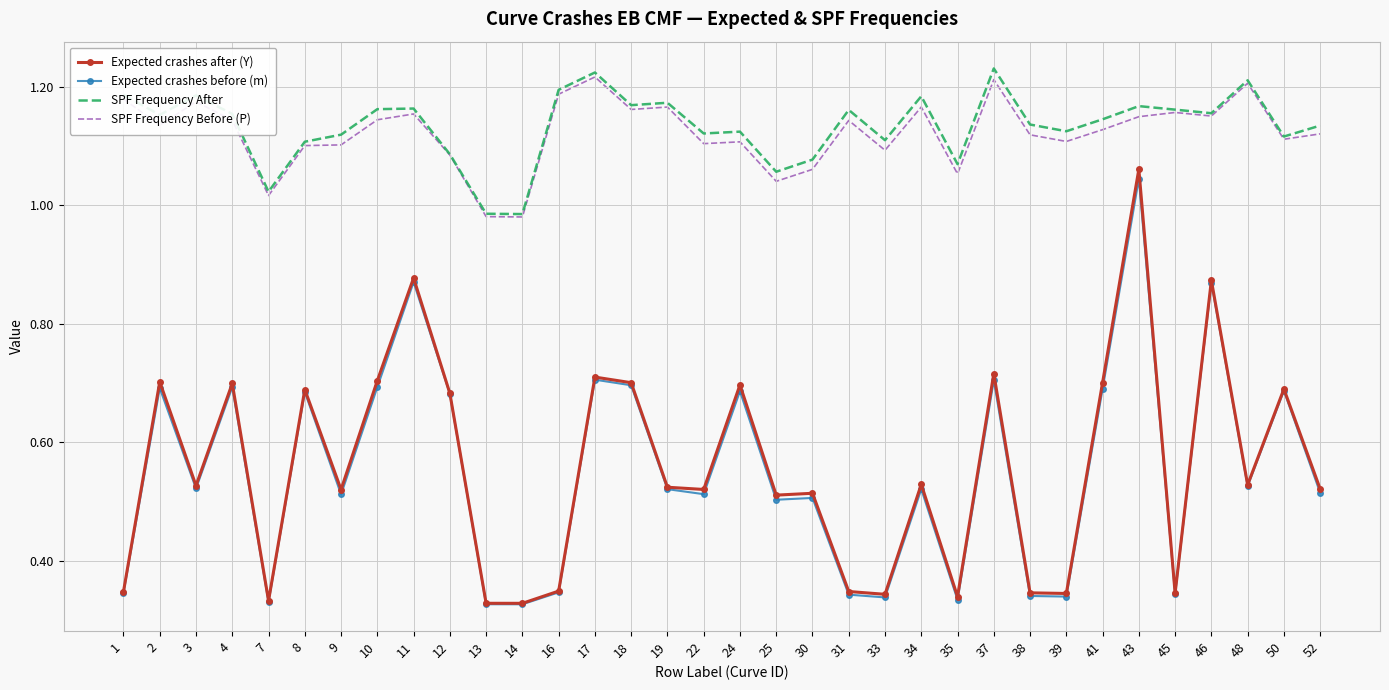

Is the value of Expected crashes after (Y) at 39 greater than the value of SPF Frequency Before (P) at 25?

No